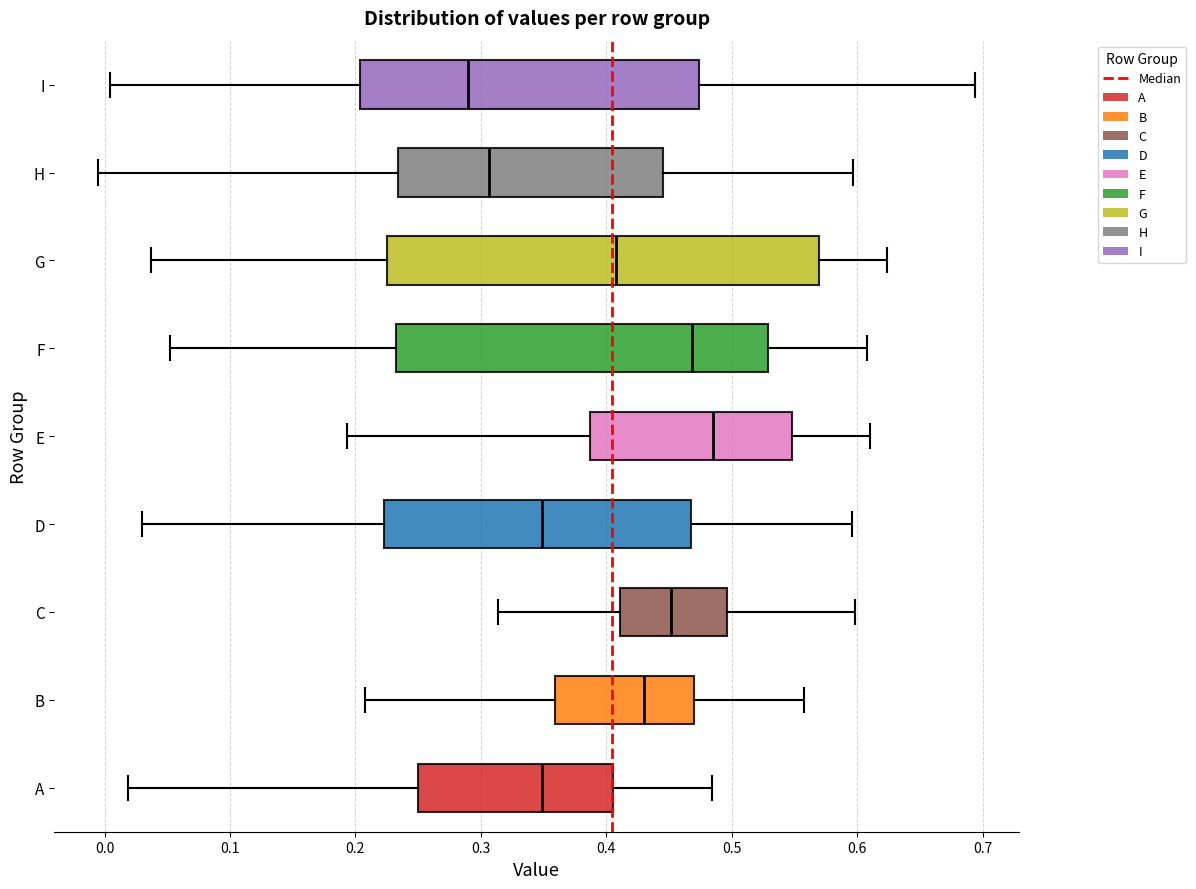

Which box has the furthest to the right median line?

E